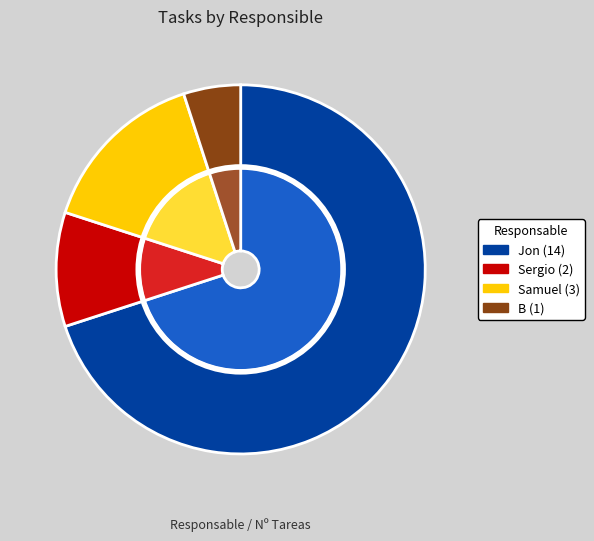

What percentage is NOT represented by Samuel?

85.0%